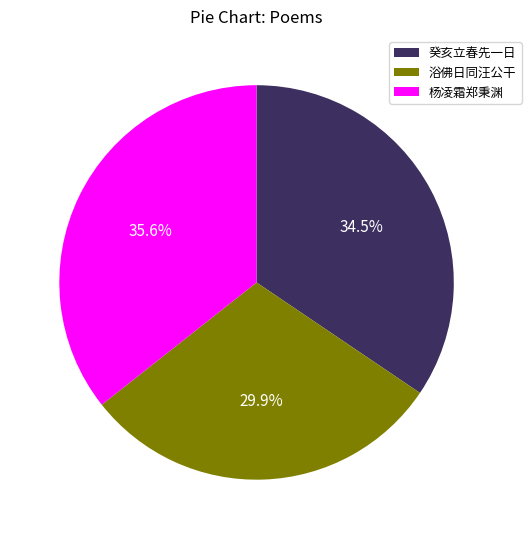

Does any single category account for the majority?

No